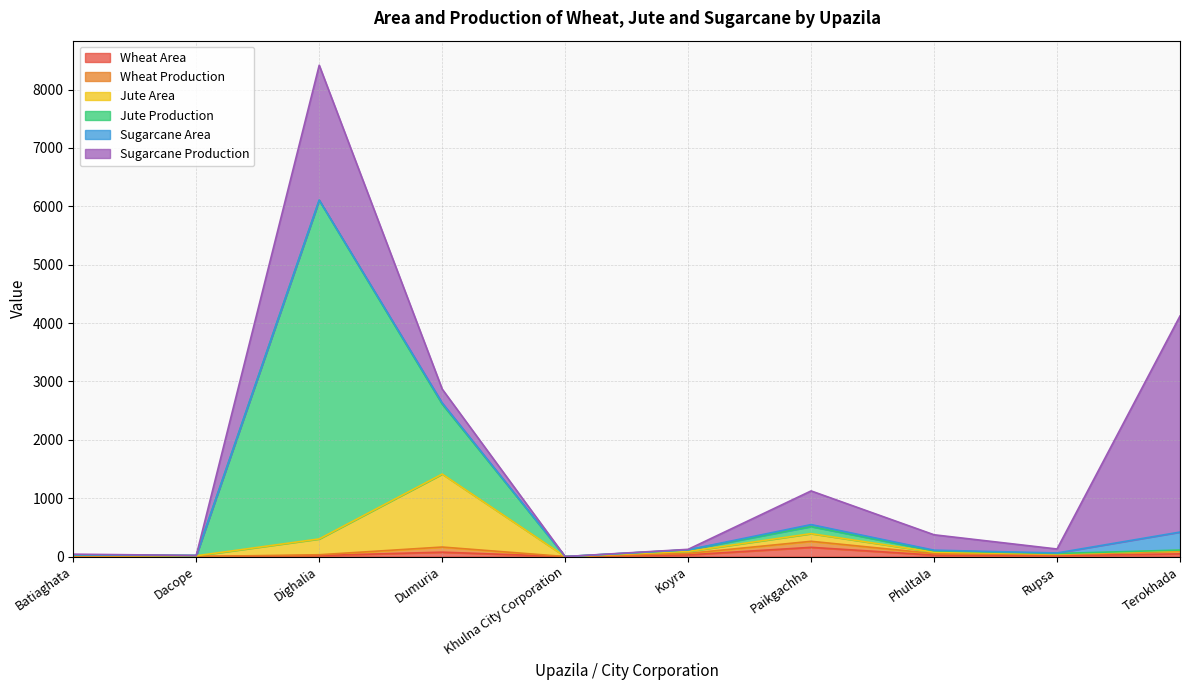

At which category is the sum across all series the highest?

Dighalia